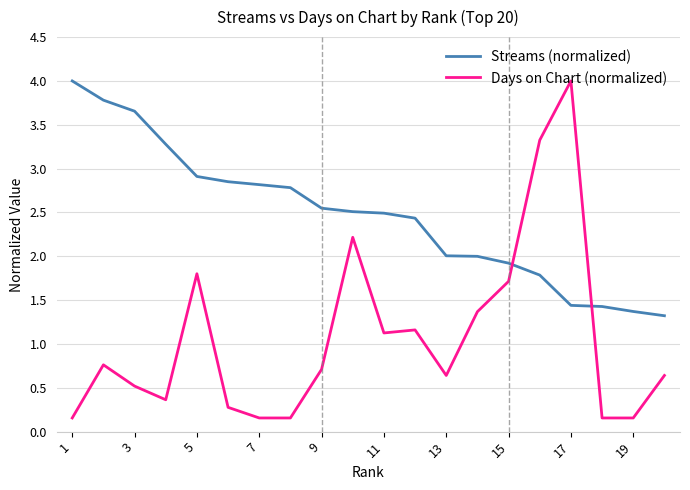

Rank the series by their average value, from highest to lowest.

Streams (normalized), Days on Chart (normalized)